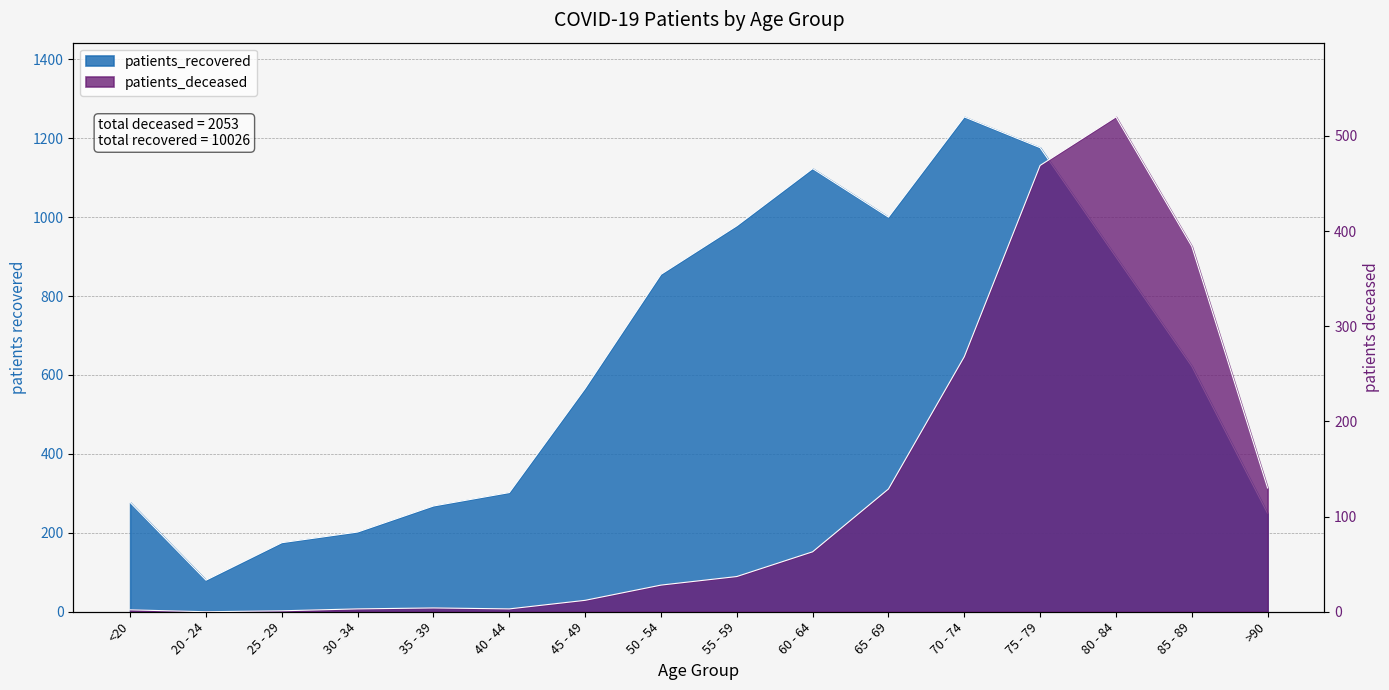

What are all the series names shown in the legend?

patients_deceased, patients_recovered